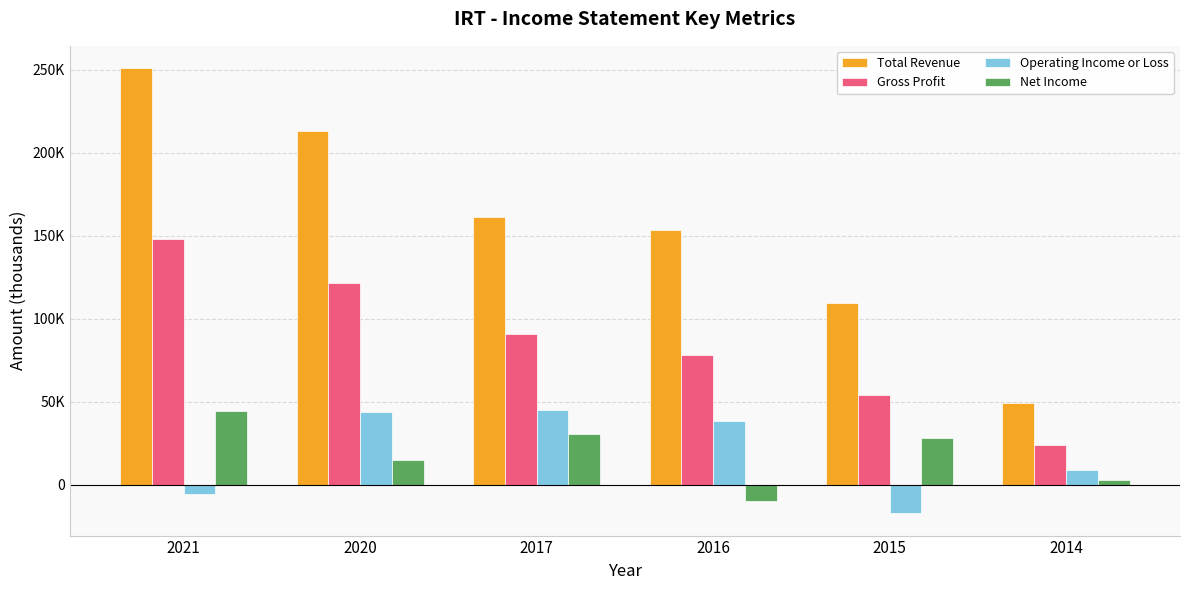

Between 2017 and 2015, which series saw the biggest shift?

Operating Income or Loss